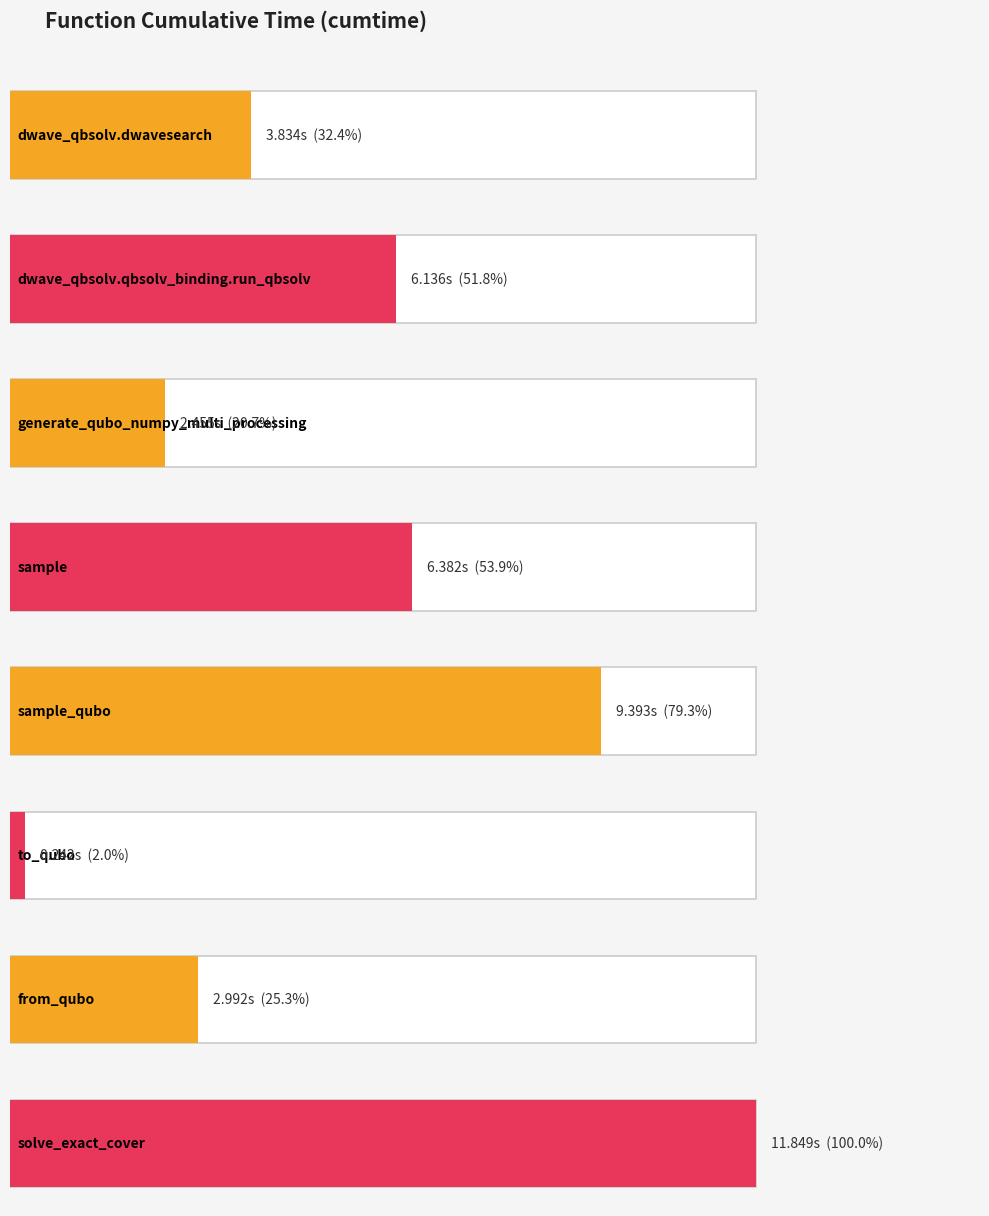

What is the minimum value shown in the chart?

0.2